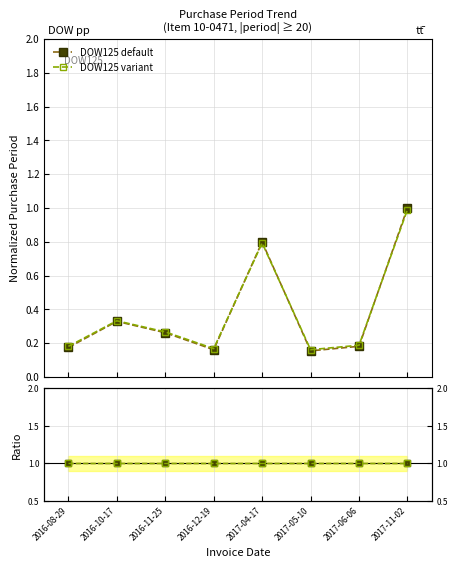

What is the greatest value displayed?

1.0